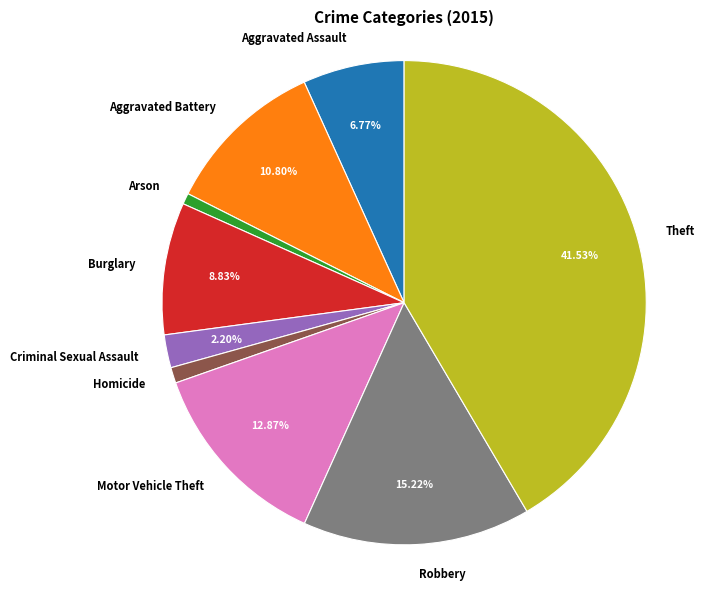

Does Aggravated Battery represent more than half of the total?

No